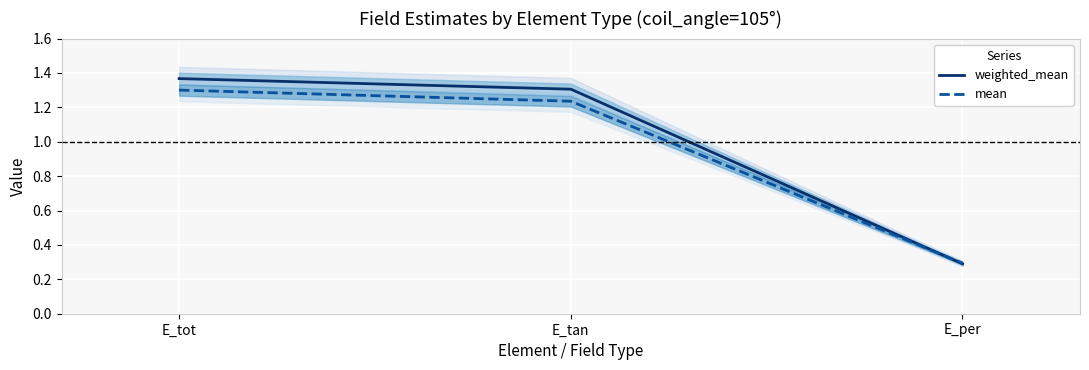

What is the lowest value of the mean series?

0.3